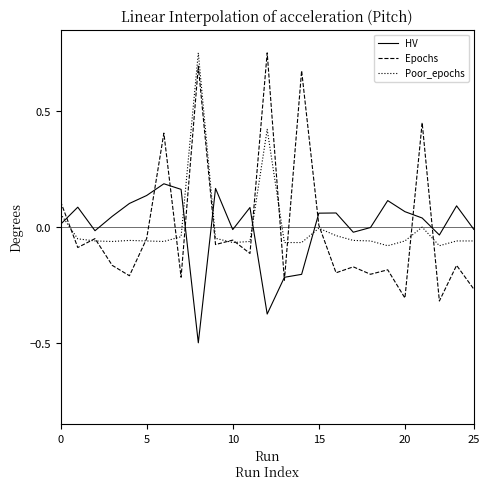

Which series has the largest range (max minus min)?

Epochs